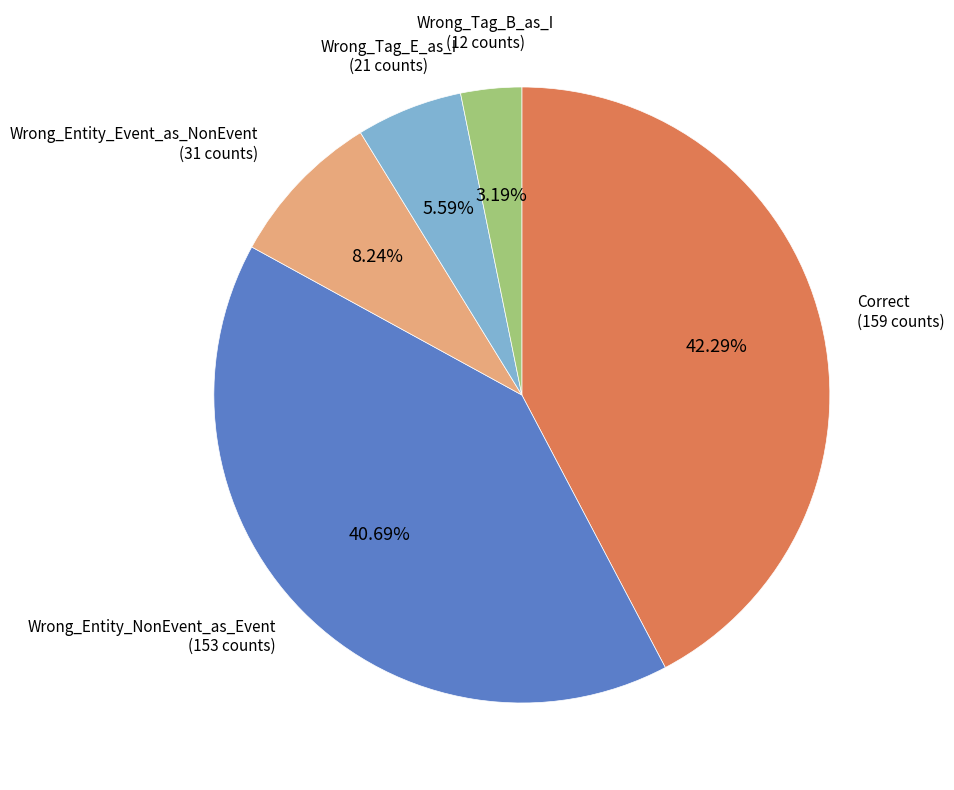

Does Wrong_Tag_B_as_I represent more than half of the total?

No